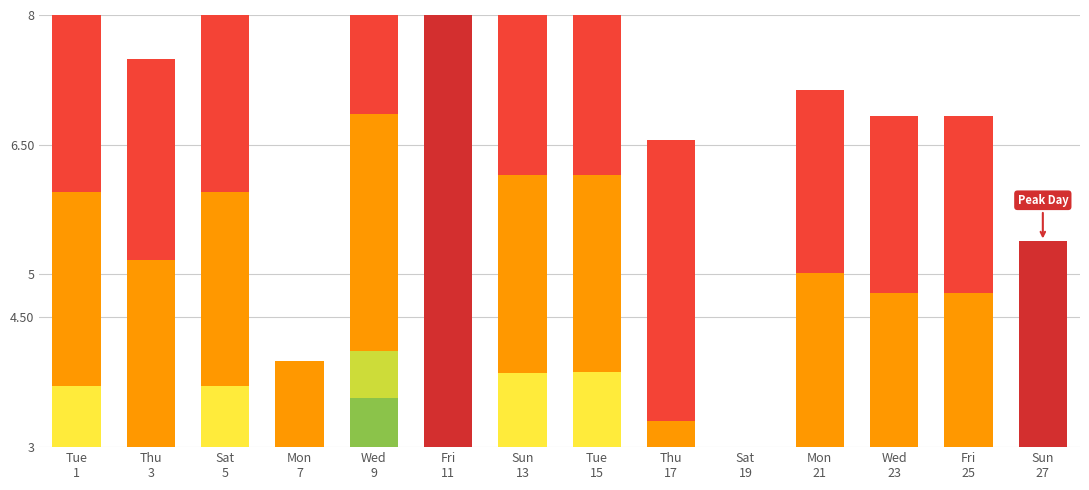

What position from the left is Thu
3?

2